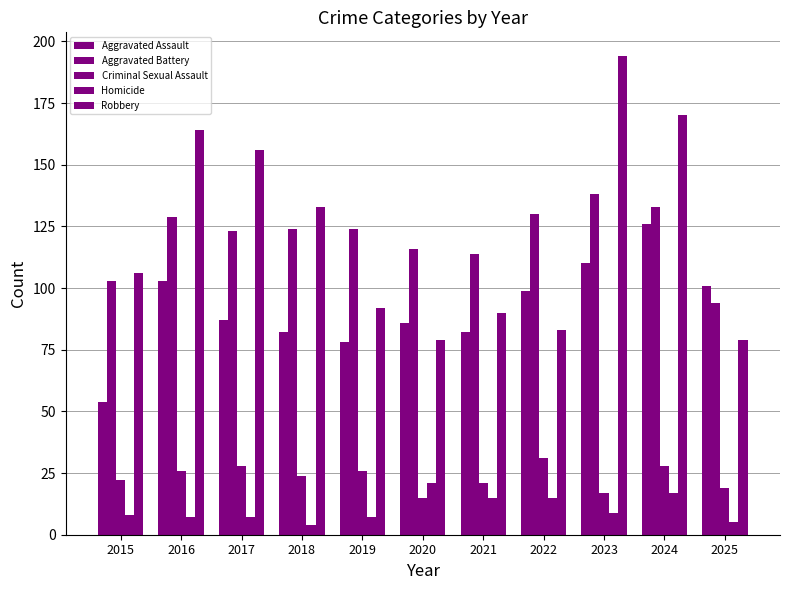

What is the difference between the Criminal Sexual Assault values at 2021 and 2015?

1